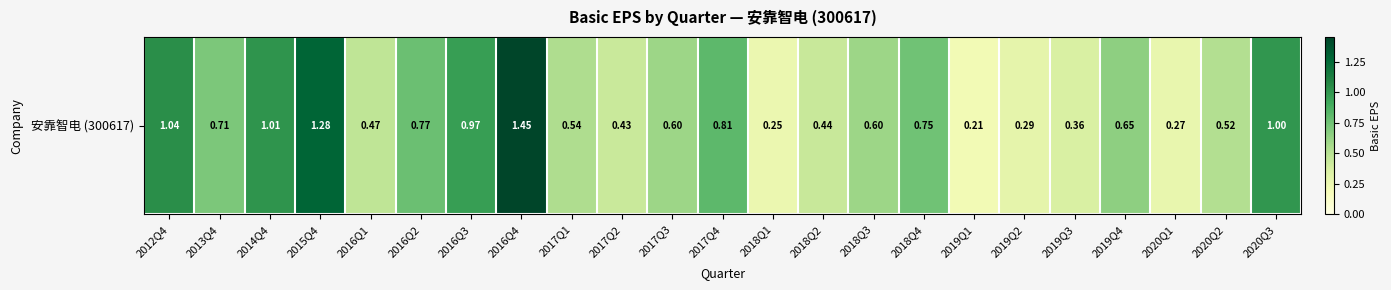

Where is the data nearest to the value 0?

2019Q1